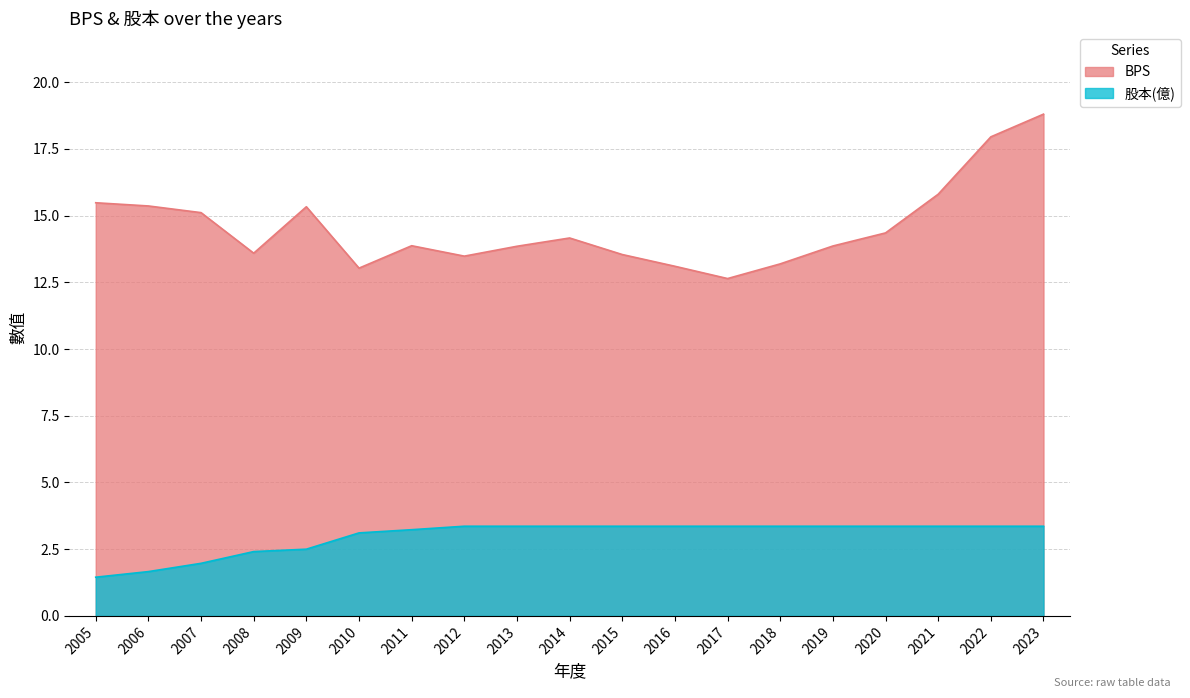

What is the average value of the BPS series?

14.6